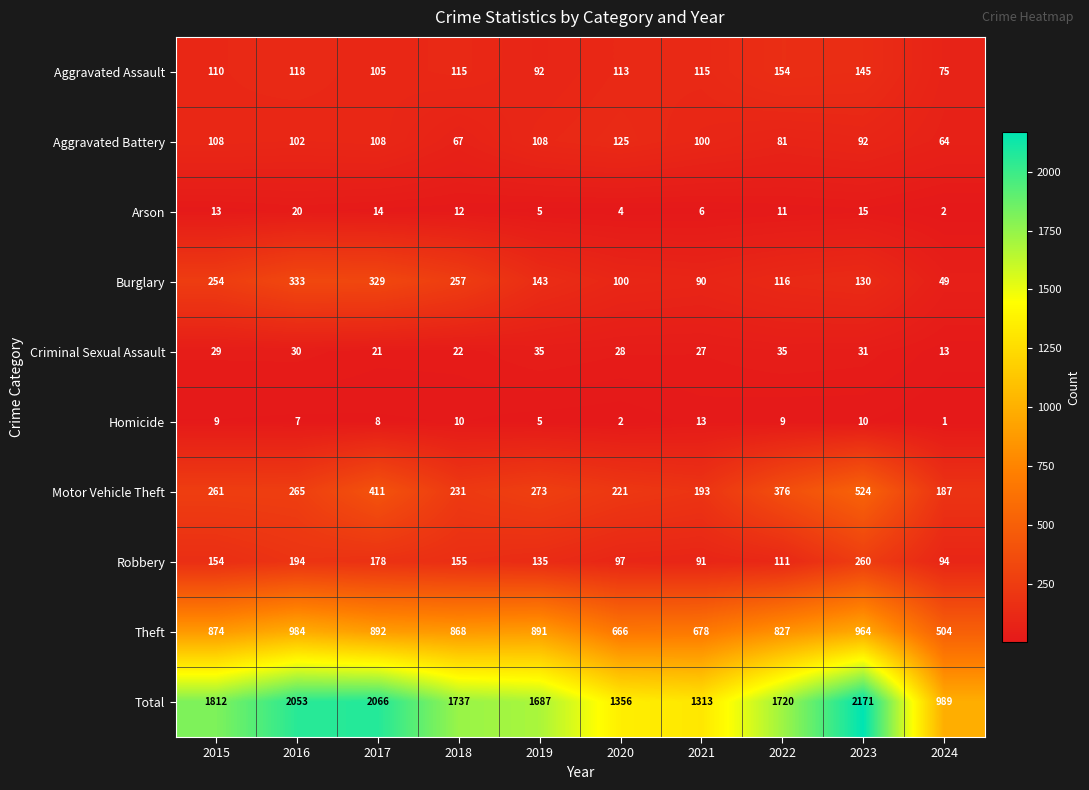

What is the sum of the Aggravated Assault values at 2023 and 2022?

299